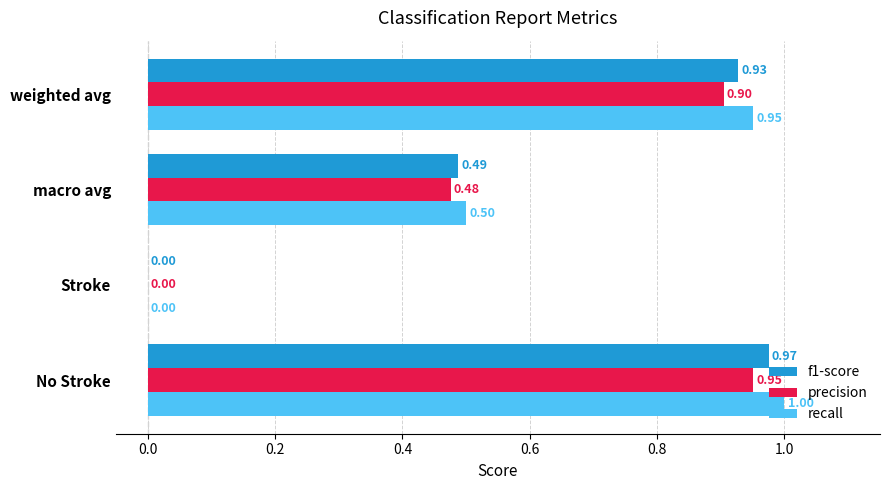

At which category is the sum across all series the highest?

No Stroke